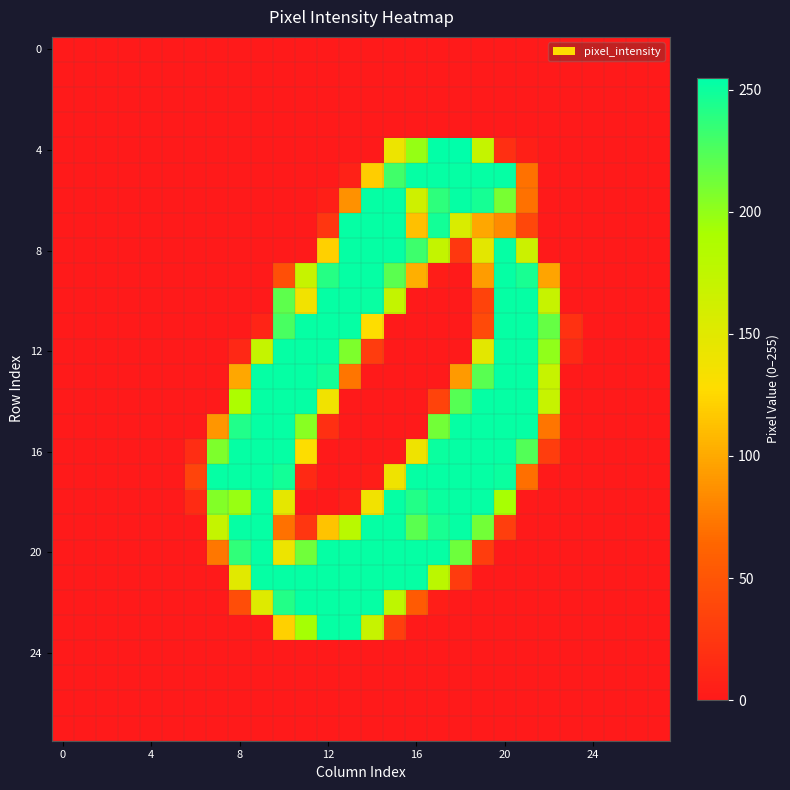

Which series has the largest total across all categories?

20